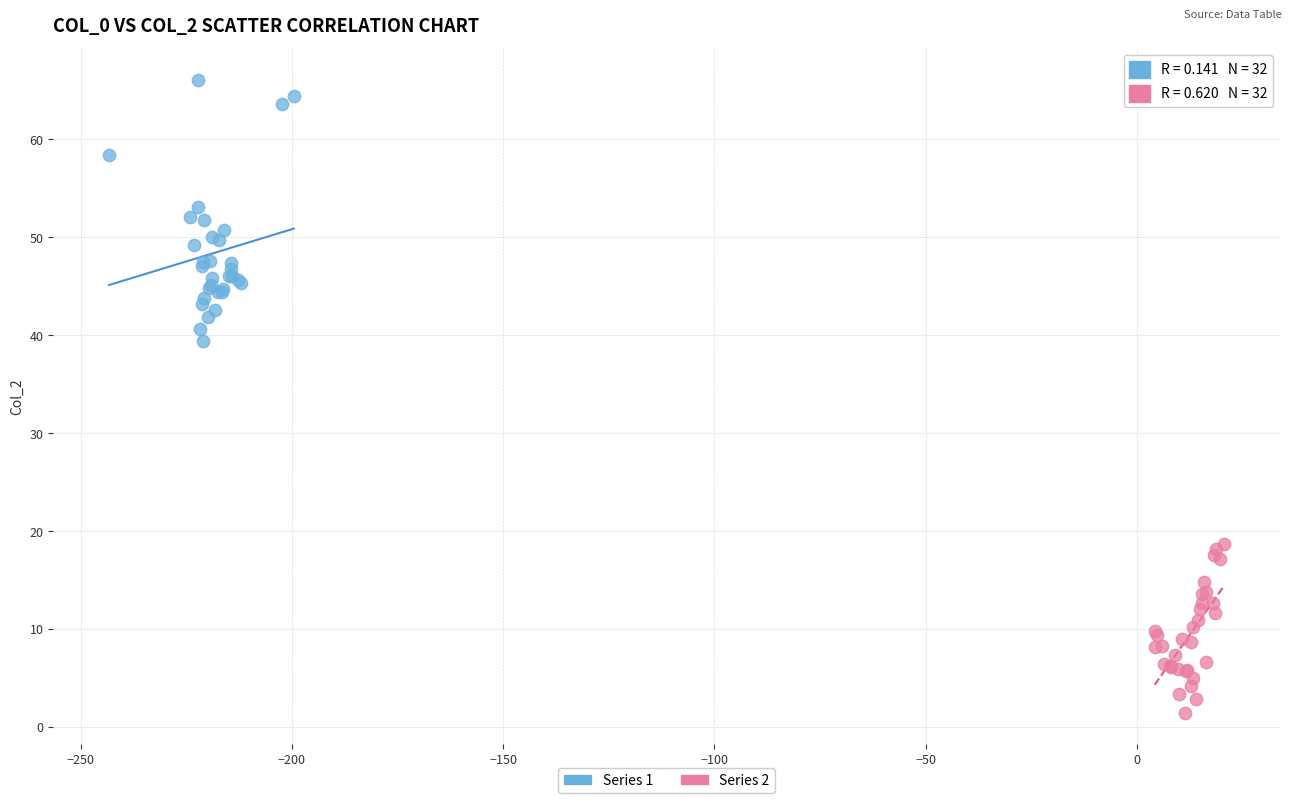

Which series reaches the maximum Y coordinate?

Series 1